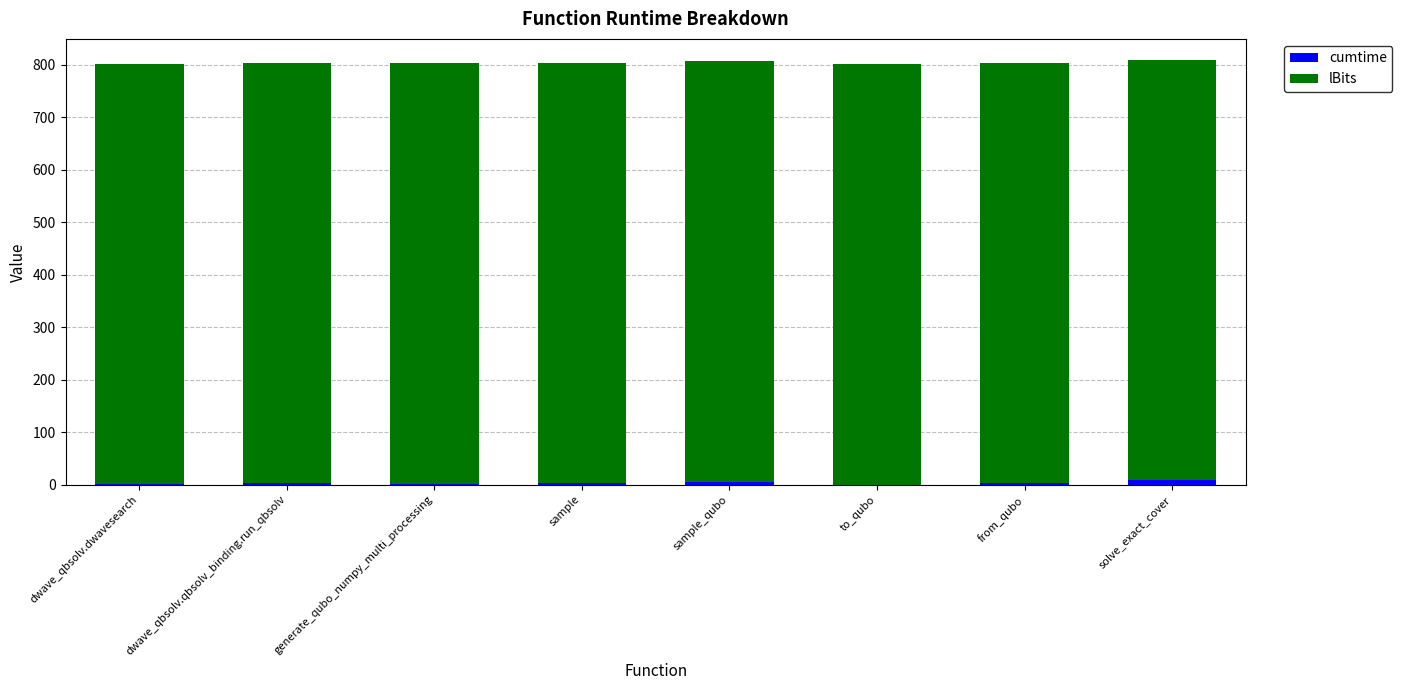

What are all the series names shown in the legend?

cumtime, lBits